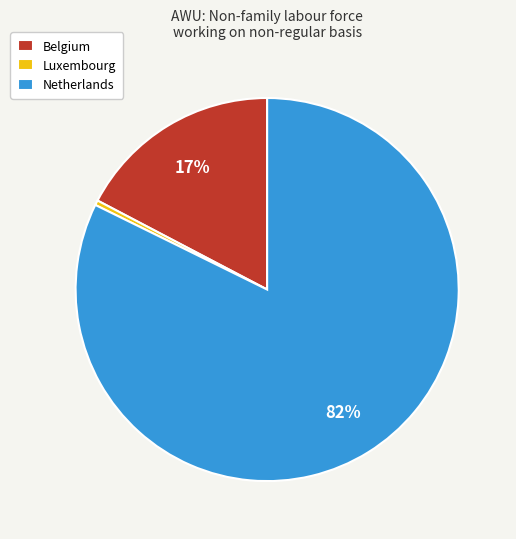

What percentage is the Belgium slice, to the nearest percent?

17%